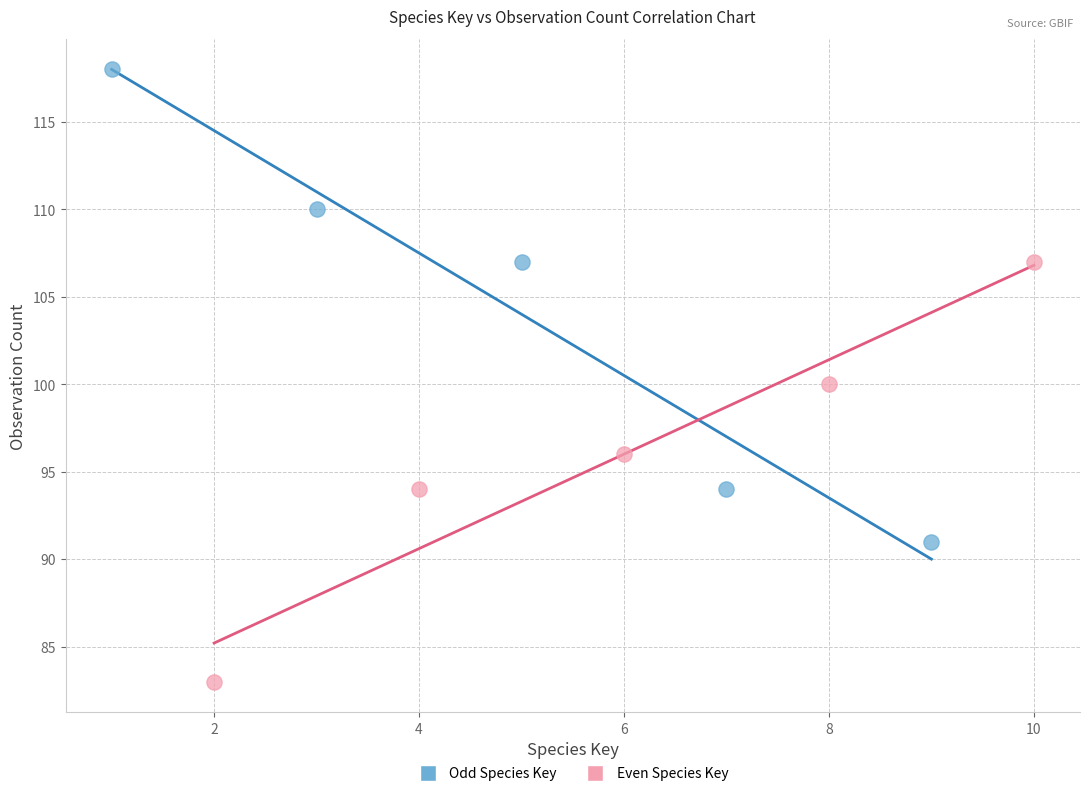

What are all the series names shown in the legend?

Odd Species Key, Even Species Key